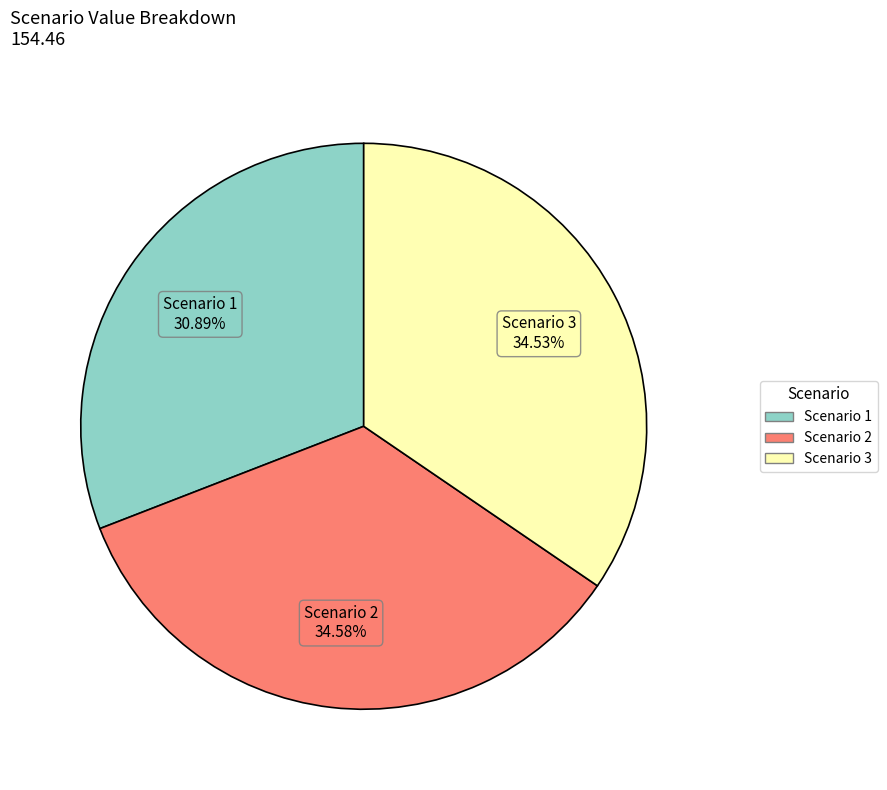

What is the smallest slice in the pie chart?

Scenario 1